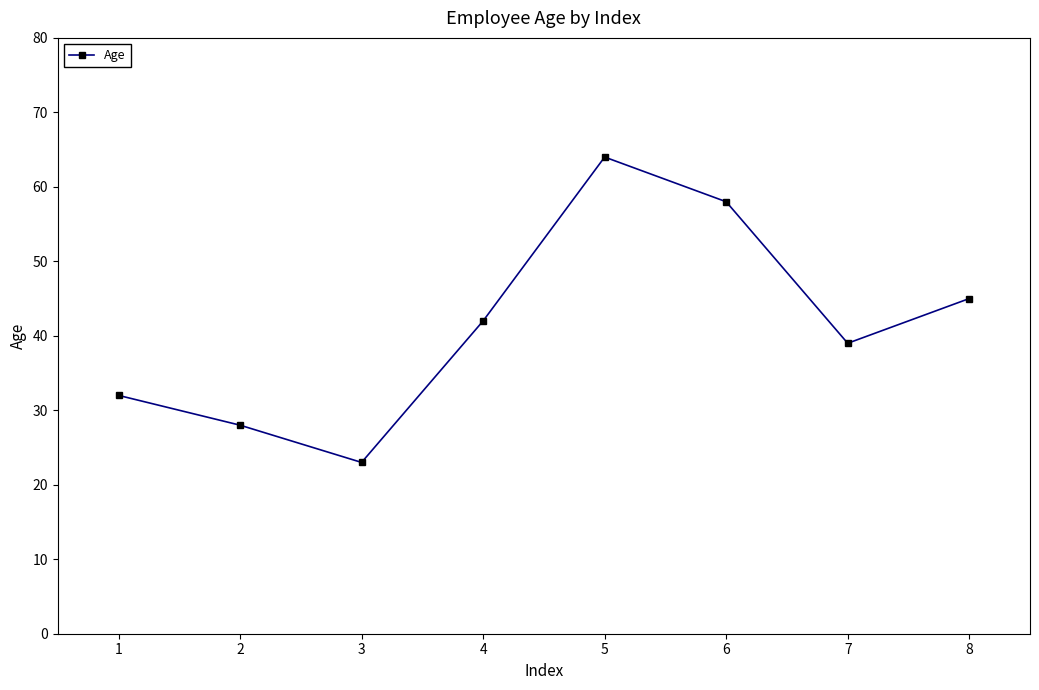

Approximately how many times larger is the value at 7 compared to 4?

0.9